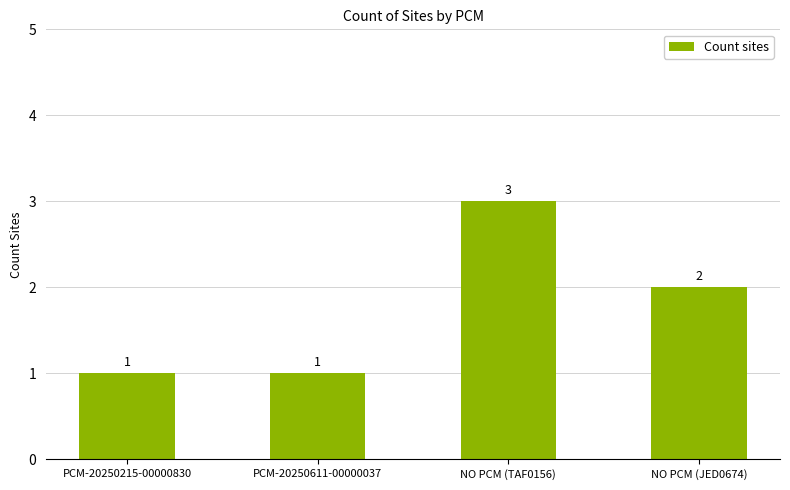

Count the number of data series in this chart.

1